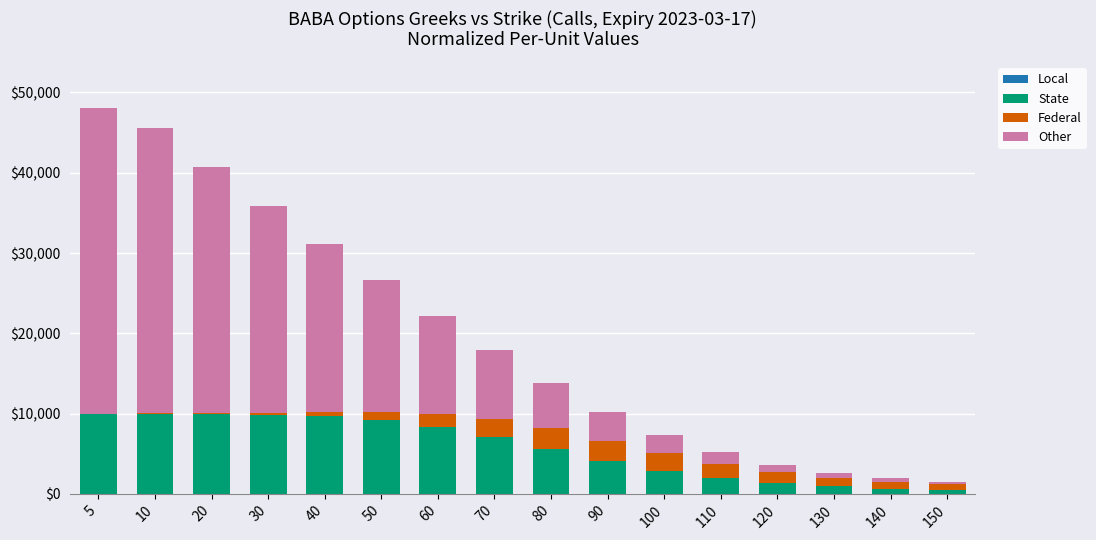

List the series in order of their peak value, highest first.

Other, State, Federal, Local